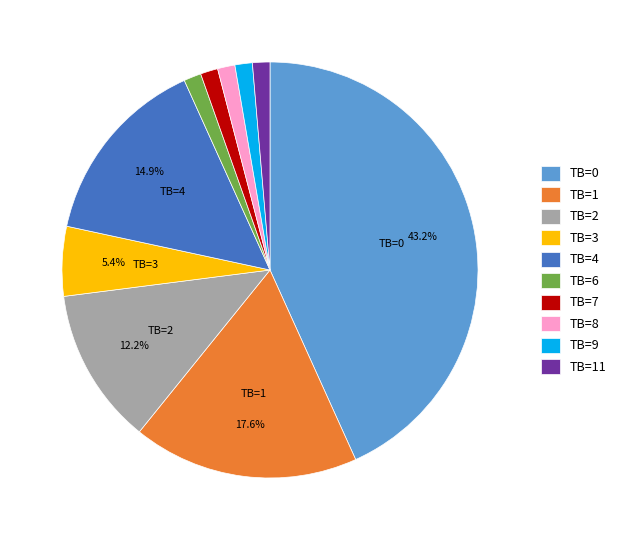

Which has a higher value, TB=3 or TB=8?

TB=3